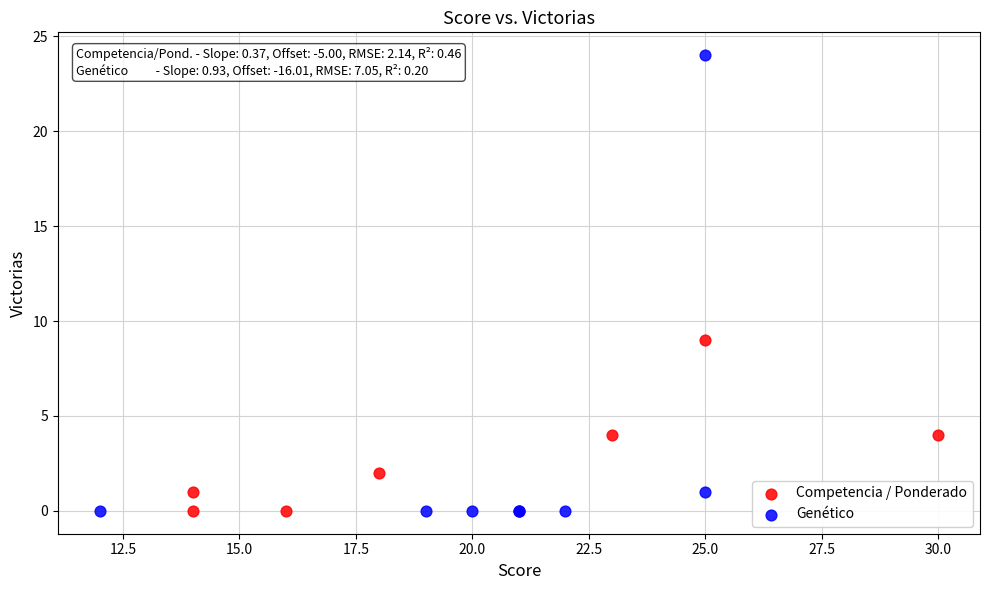

Which series reaches the maximum Y coordinate?

Genético